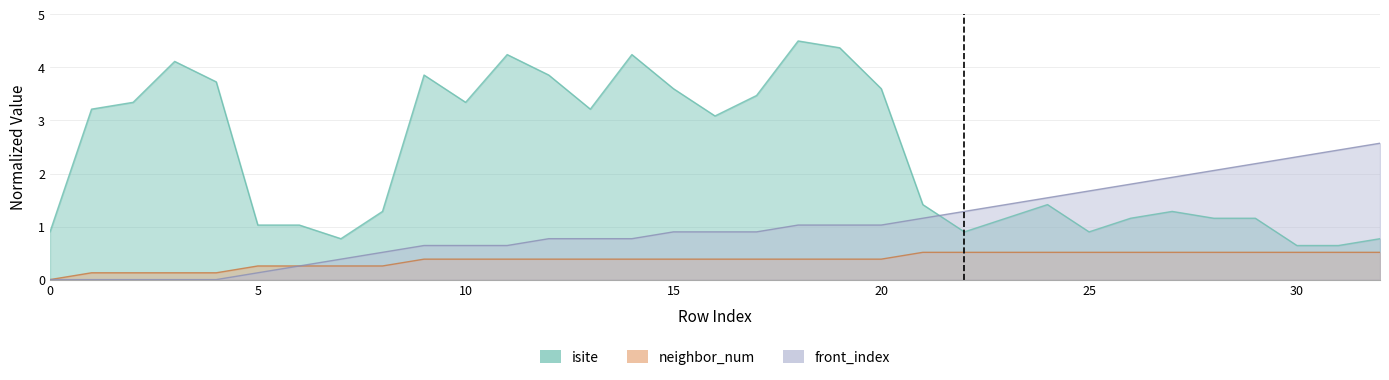

Reading left to right, what are all the values shown in this chart?

isite: 0.9	3.2	3.3	4.1	3.7	1.0	1.0	0.8	1.3	3.9	3.3	4.2	3.9	3.2	4.2	3.6	3.1	3.5	4.5	4.4	3.6	1.4	0.9	1.2	1.4	0.9	1.2	1.3	1.2	1.2	0.6	0.6	0.8
neighbor_num: 0.0	0.1	0.1	0.1	0.1	0.3	0.3	0.3	0.3	0.4	0.4	0.4	0.4	0.4	0.4	0.4	0.4	0.4	0.4	0.4	0.4	0.5	0.5	0.5	0.5	0.5	0.5	0.5	0.5	0.5	0.5	0.5	0.5
front_index: 0.0	0.0	0.0	0.0	0.0	0.1	0.3	0.4	0.5	0.6	0.6	0.6	0.8	0.8	0.8	0.9	0.9	0.9	1.0	1.0	1.0	1.2	1.3	1.4	1.5	1.7	1.8	1.9	2.1	2.2	2.3	2.4	2.6